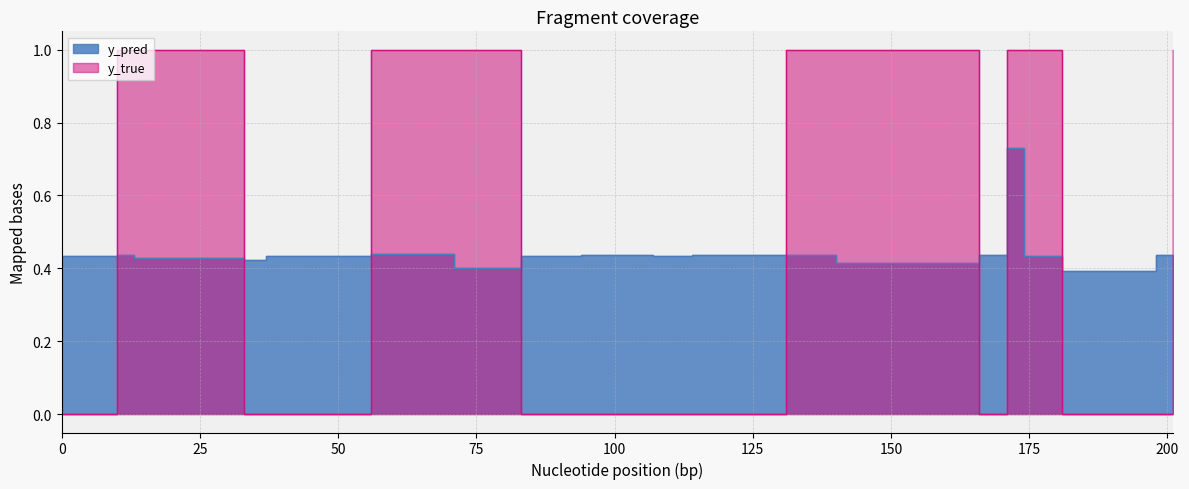

What is the difference between the maximum and second lowest values in the y_true series?

1.0